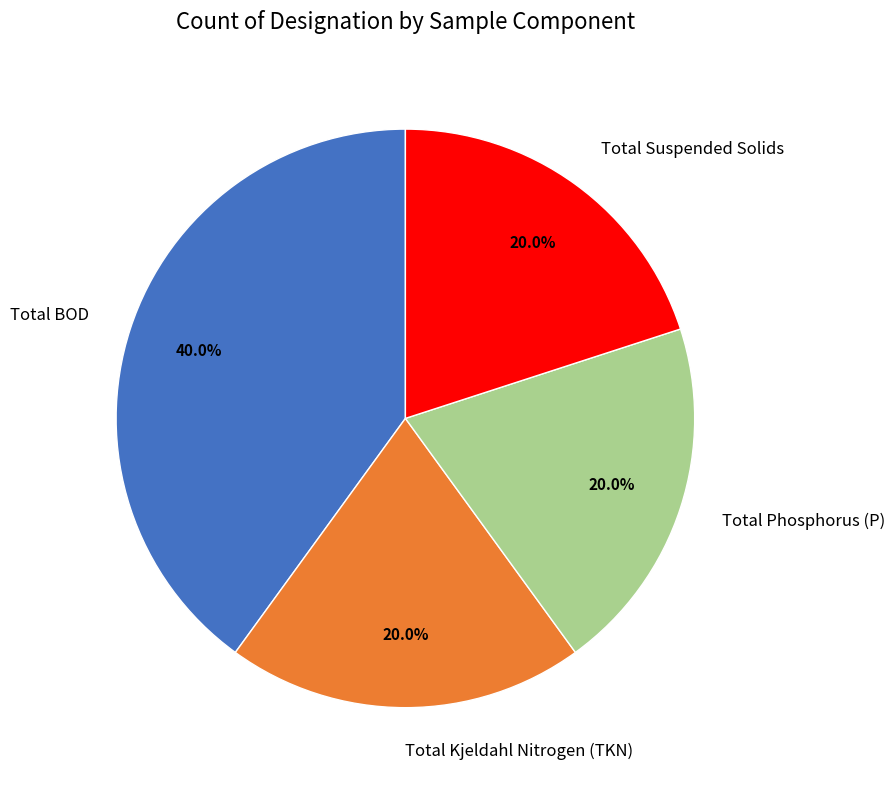

Which has a higher value, Total Phosphorus (P) or Total BOD?

Total BOD